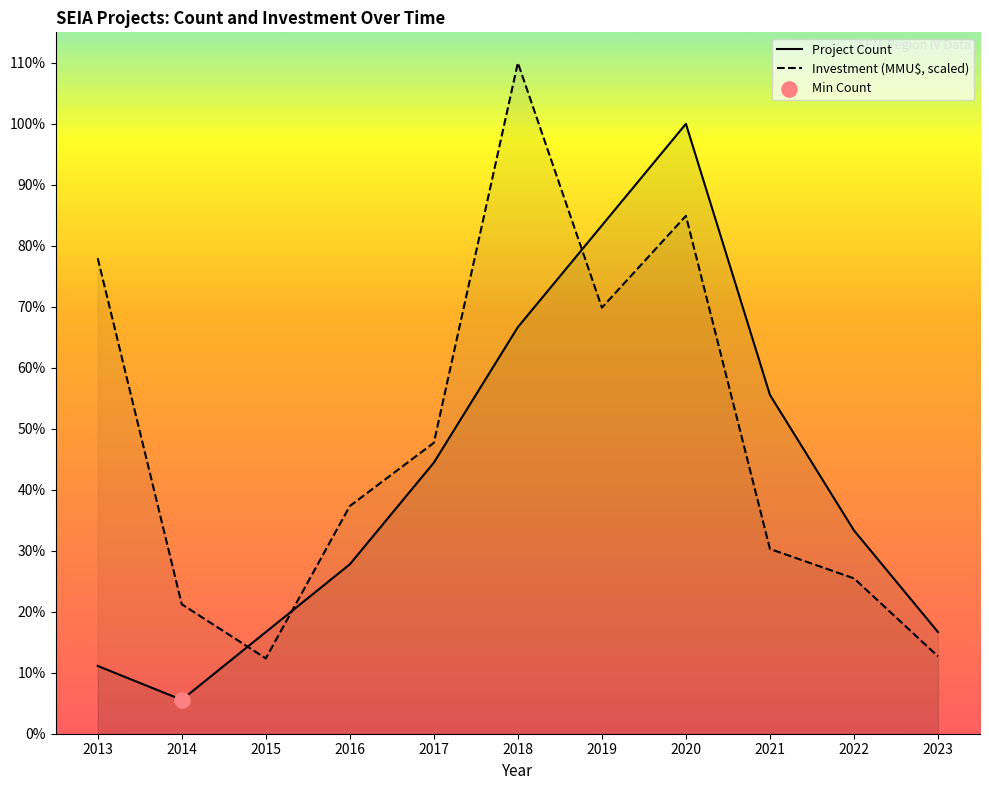

Which series has the largest Y range (max minus min)?

Investment (MMU$)